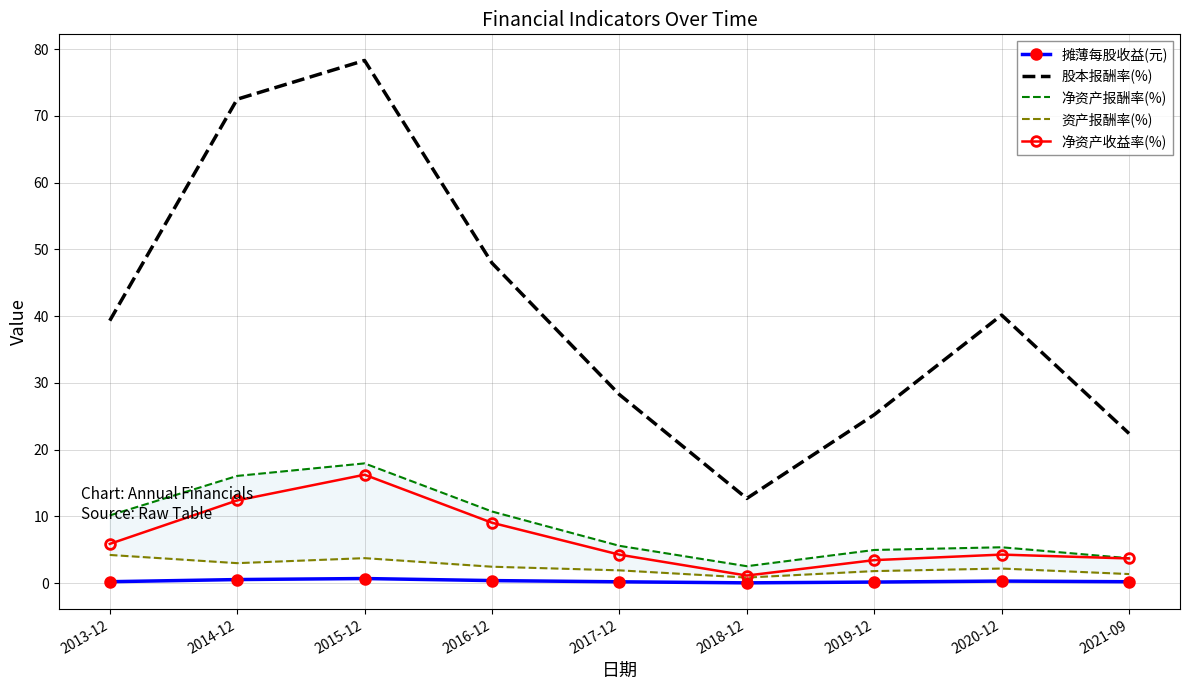

How many data points does each series have?

9